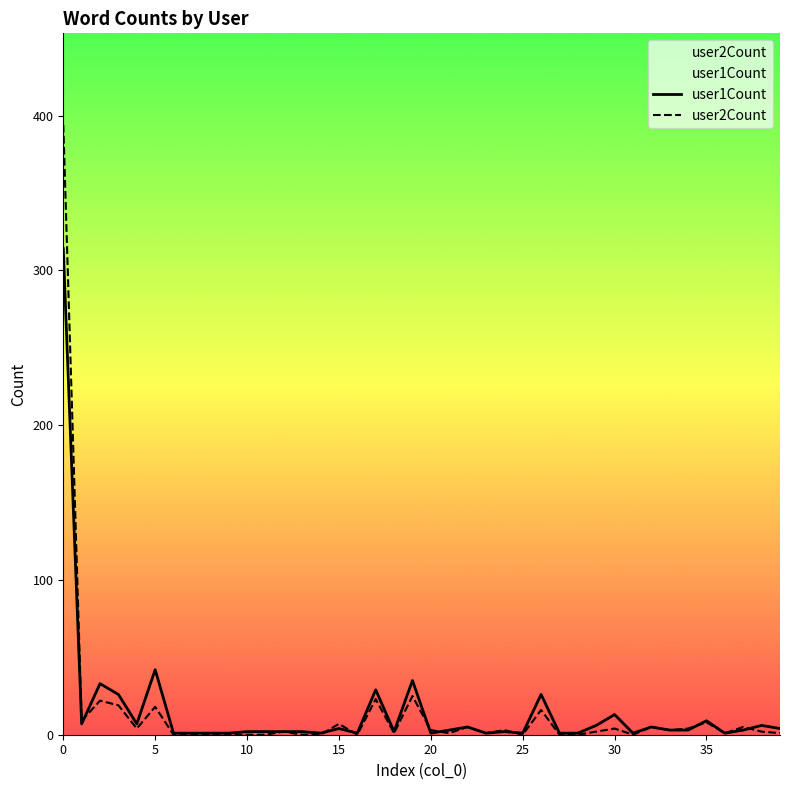

What is the value of the user1Count point at the 33rd from the left?

5